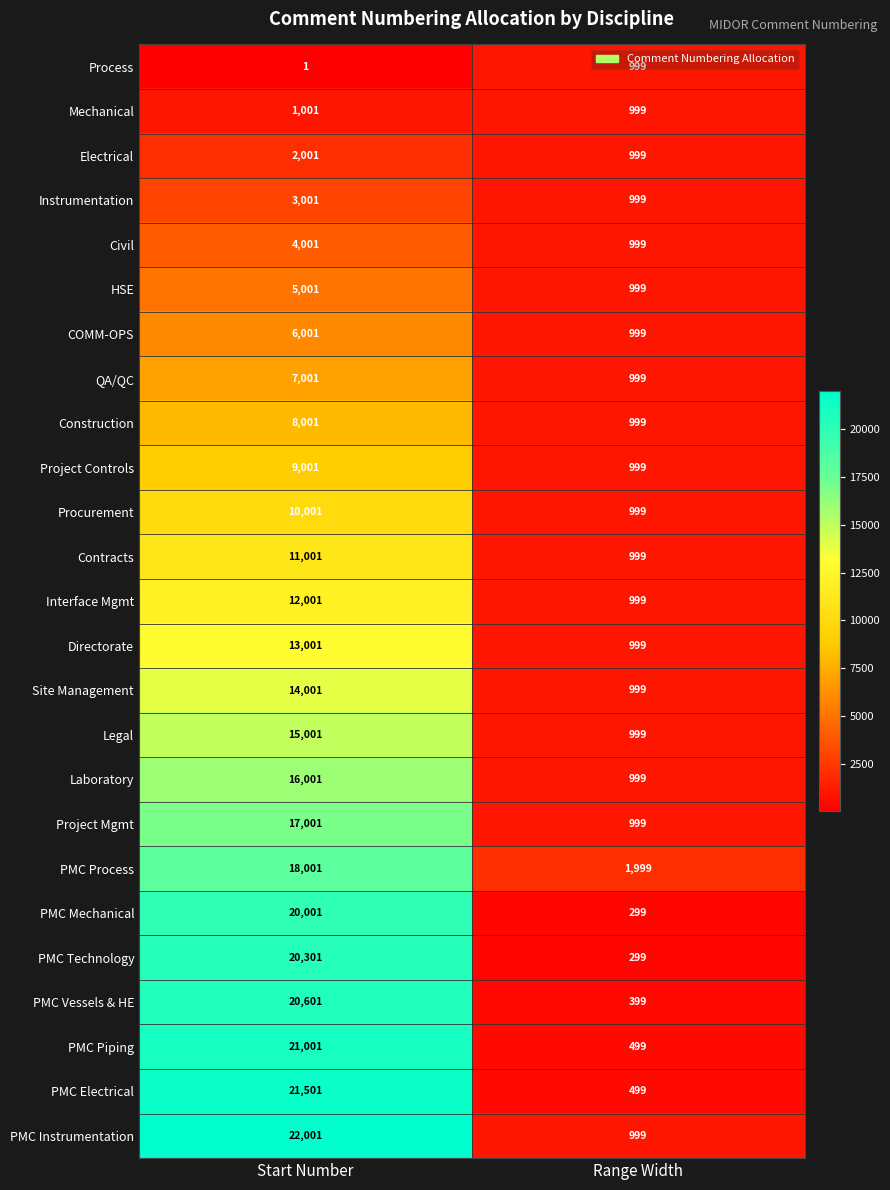

List the labels in order of Directorate value, smallest first.

Range Width, Start Number